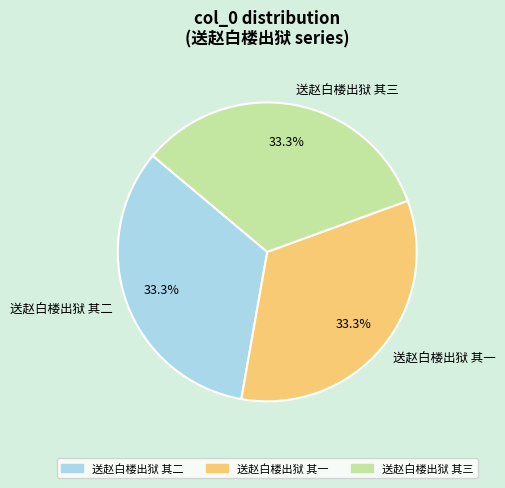

True or false: 送赵白楼出狱 其一 accounts for 24% of the total.

False